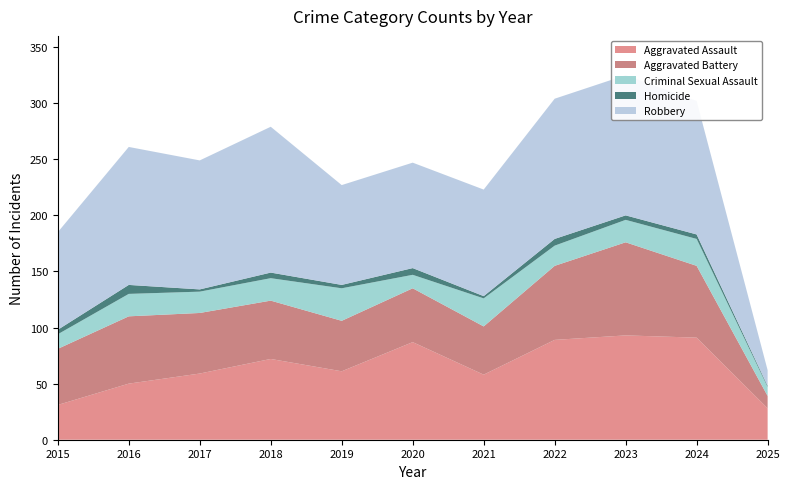

Reading right to left, extract all data points from this chart.

Aggravated Assault: 28	91	93	89	58	87	61	72	59	50	31
Aggravated Battery: 11	64	83	66	43	48	45	52	54	60	50
Criminal Sexual Assault: 8	24	20	18	25	12	29	20	19	20	13
Homicide: 1	4	4	6	2	6	3	5	2	8	4
Robbery: 14	119	125	125	95	94	89	130	115	123	87